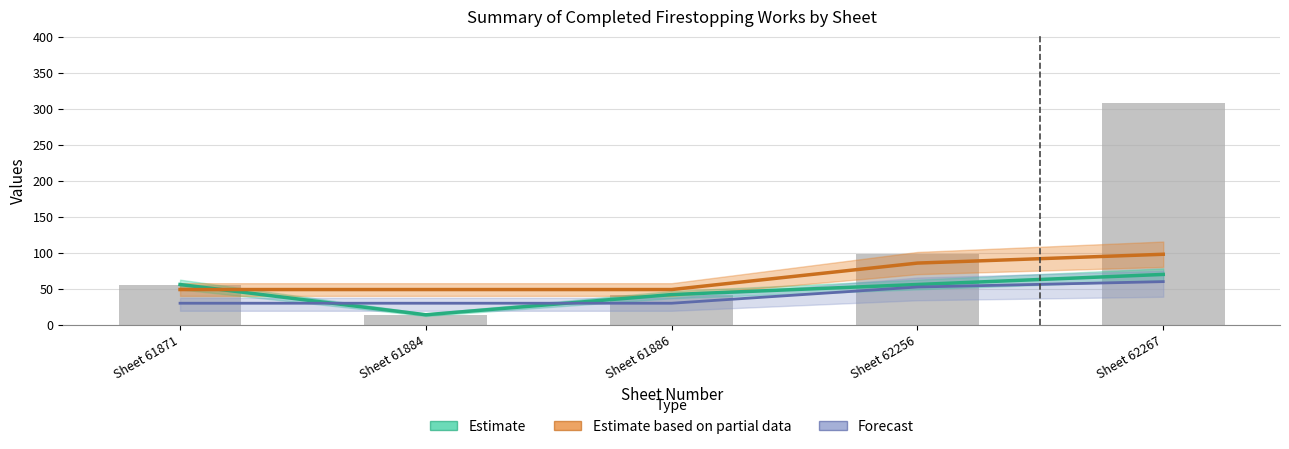

How many series are shown in this chart?

3